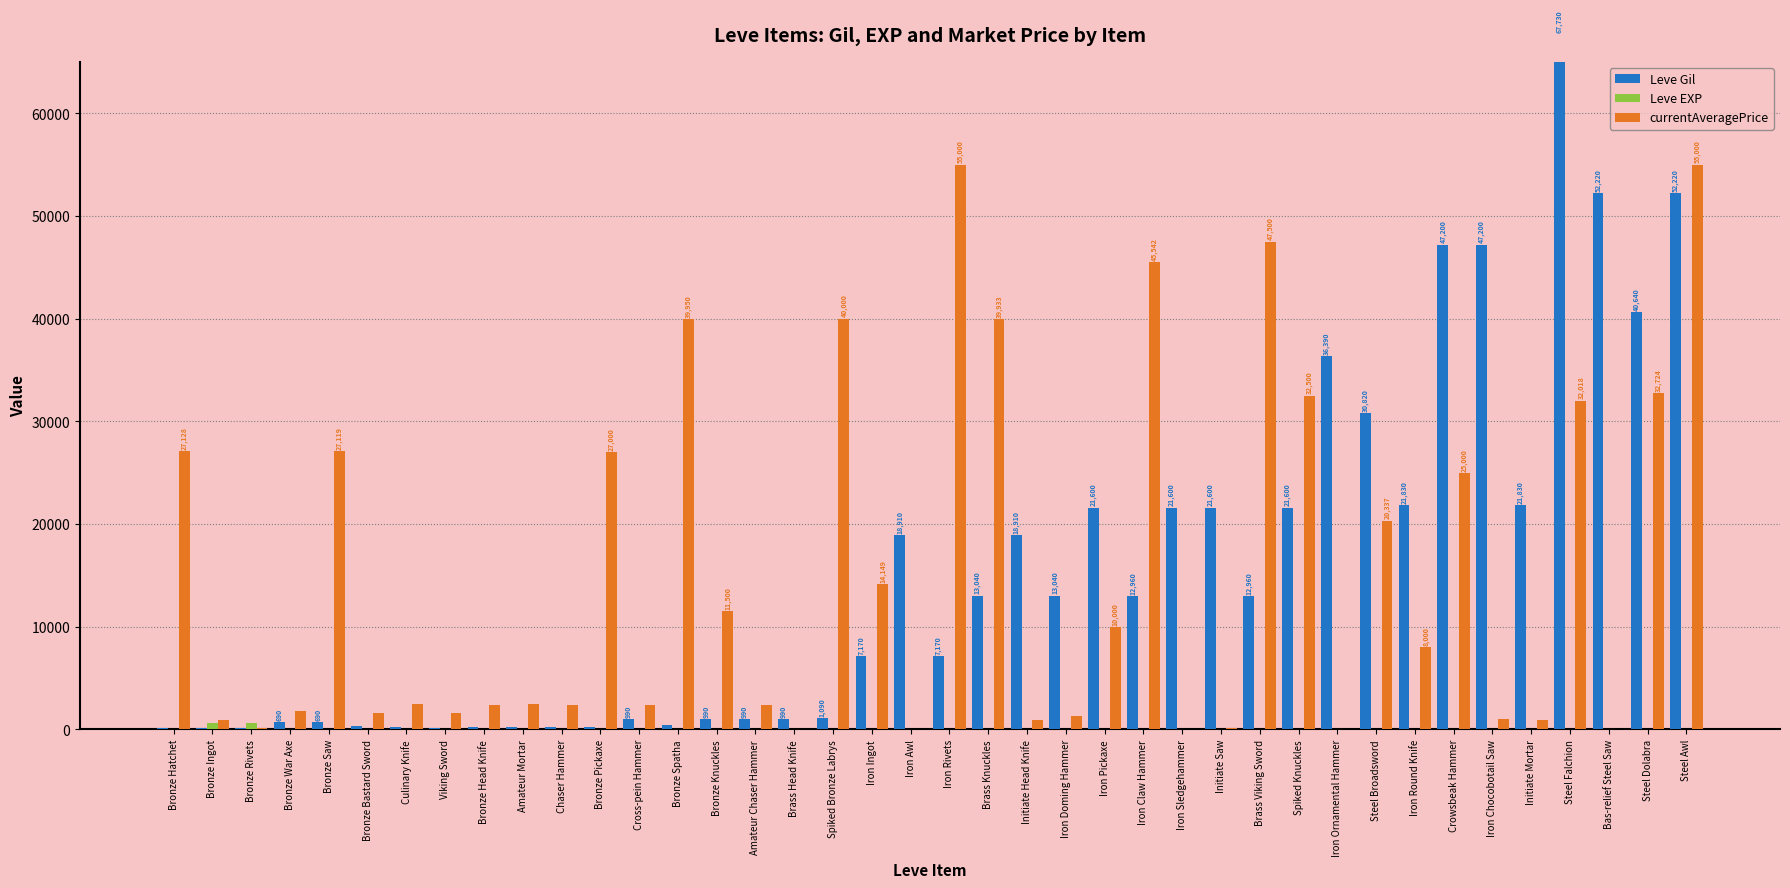

Is the value of Leve Gil at Bas-relief Steel Saw greater than the value of Leve EXP at Steel Falchion?

Yes